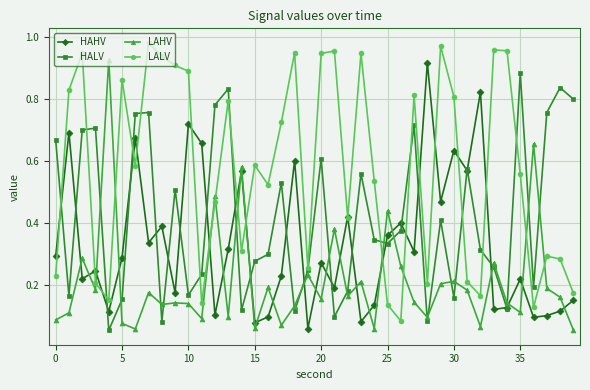

True or false: LALV has more than 2 interior local peaks.

True